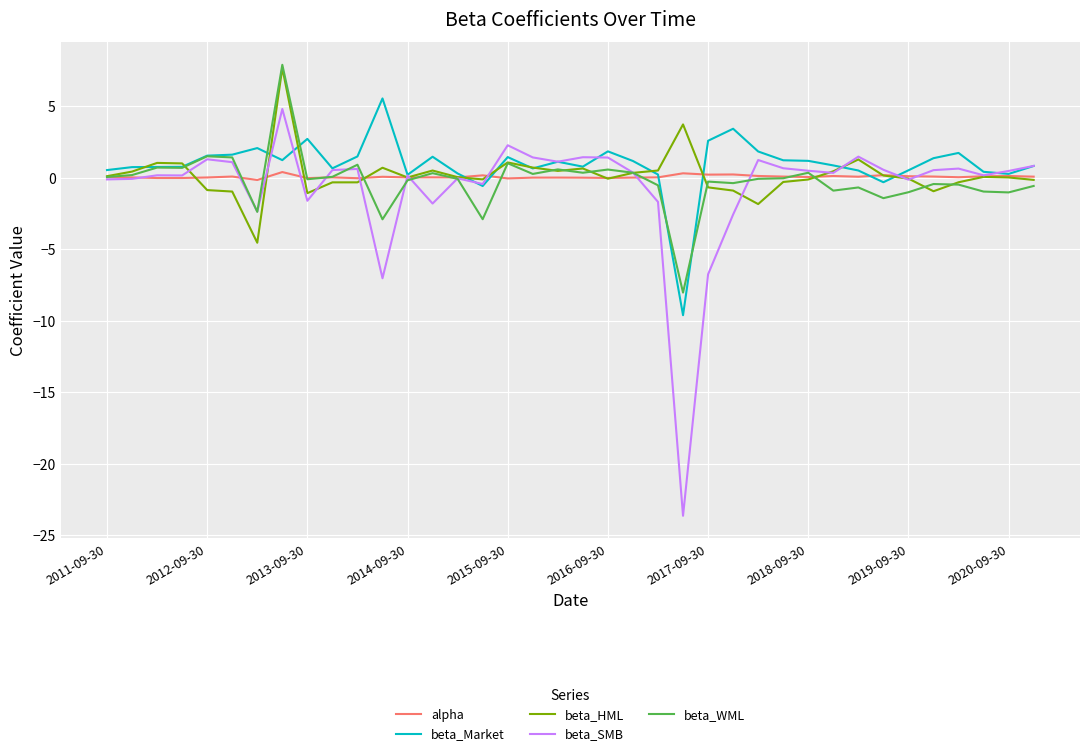

In beta_WML, how many points are lower than both neighbors (excluding endpoints)?

12